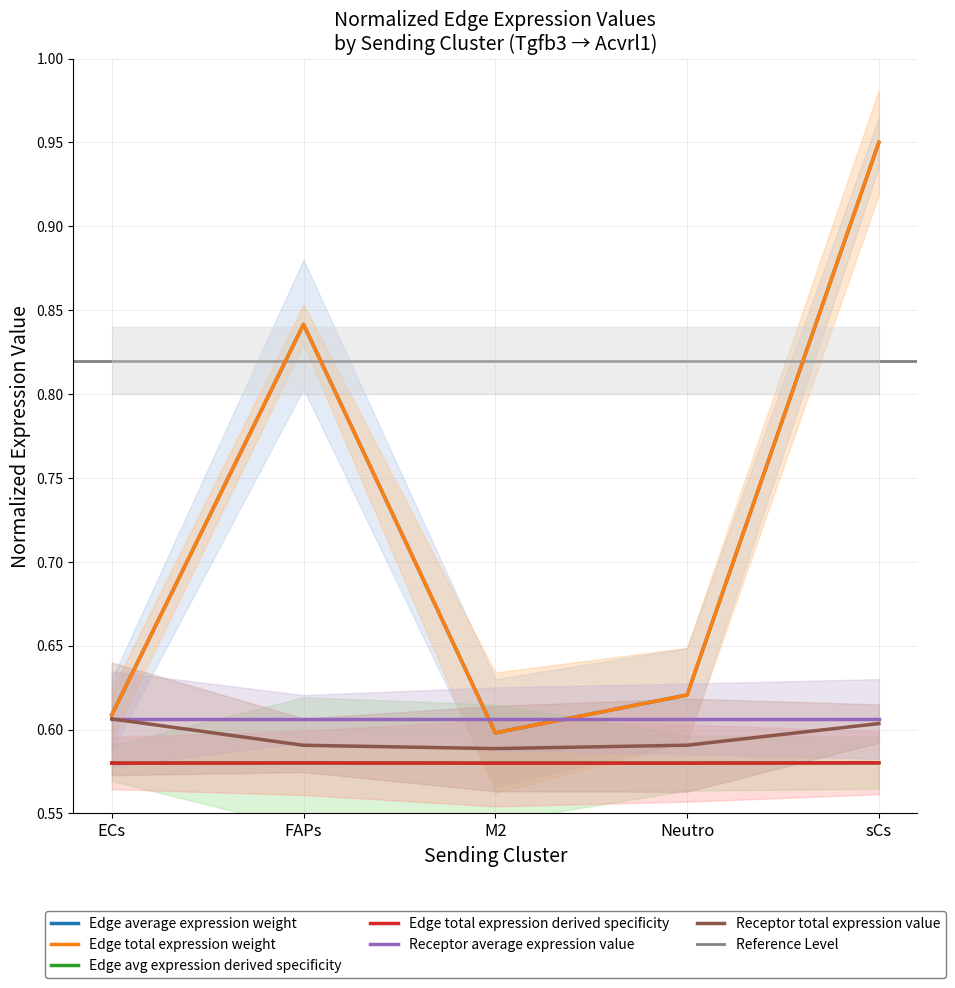

How many interior local valleys does the Edge avg expression derived specificity series have?

1